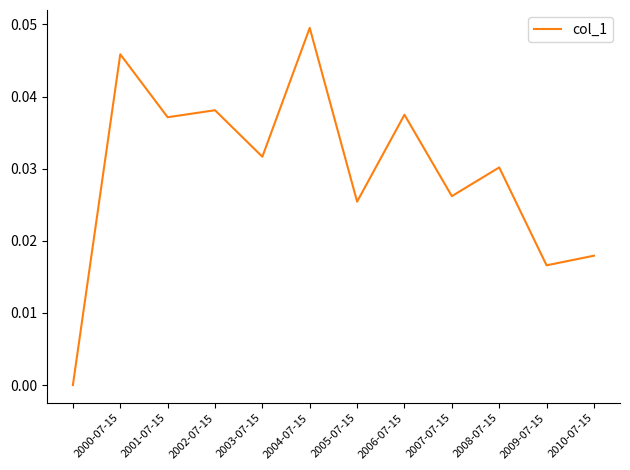

Which label corresponds to the largest value in the chart?

2004-07-15